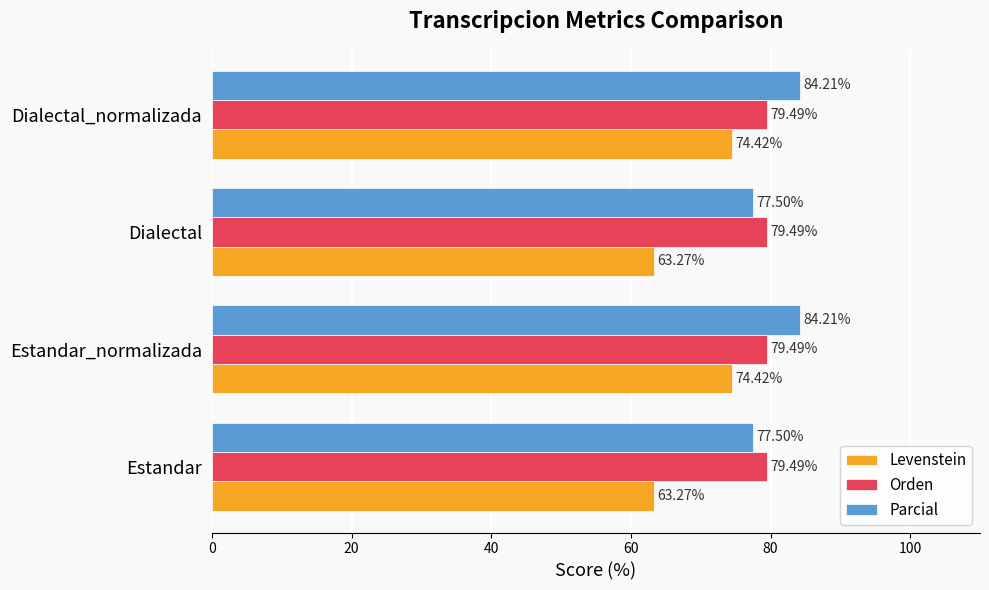

Rank the series at Dialectal_normalizada from lowest to highest value.

Levenstein, Orden, Parcial